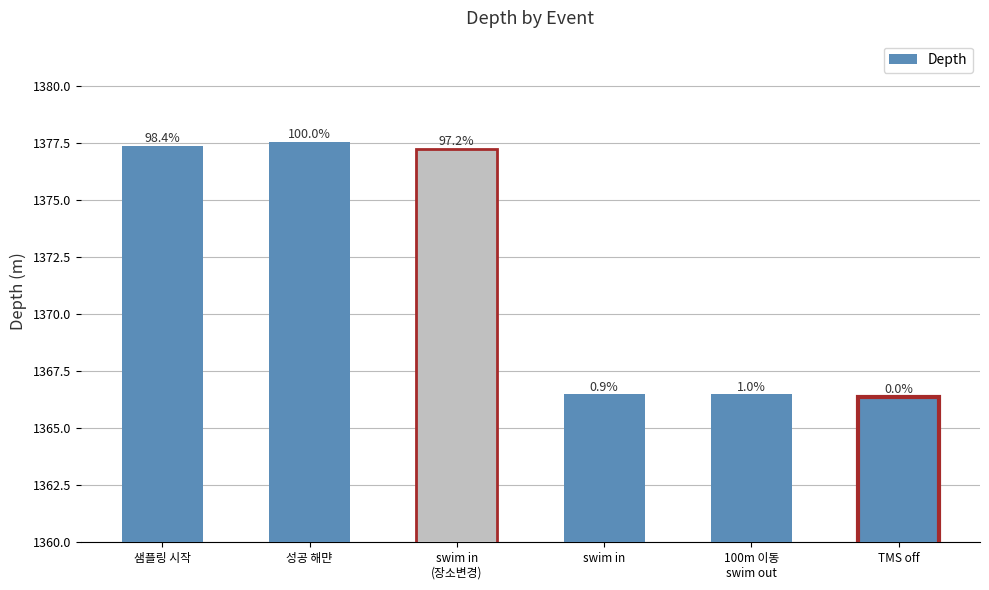

What is the change in value from swim in
(장소변경) to swim in?

-10.8